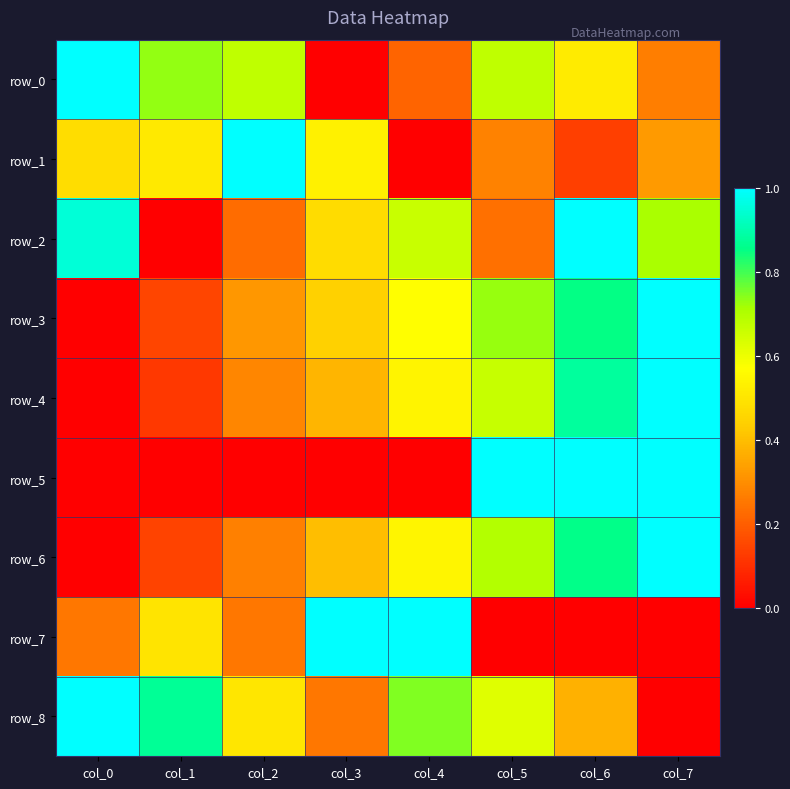

What is the difference between the second highest and second lowest values in the row_3 series?

0.7